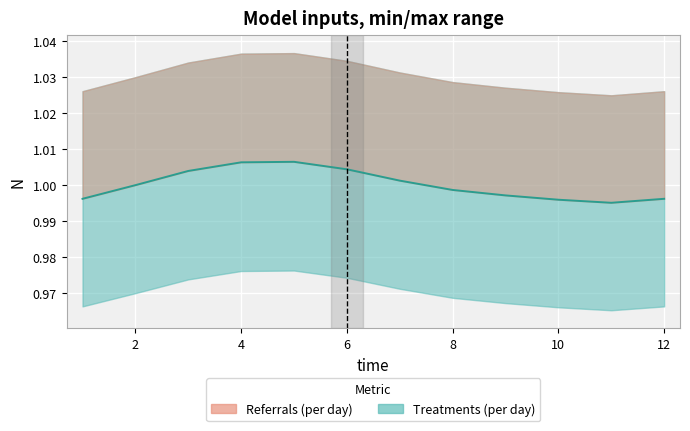

What is the minimum value shown in the chart?

1.0